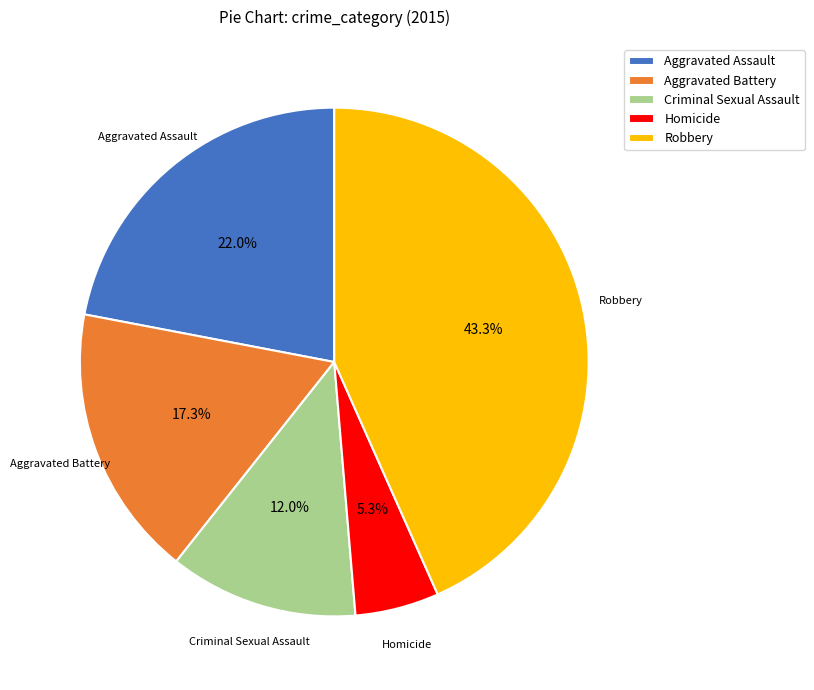

What portion of the pie excludes Criminal Sexual Assault?

88.0%